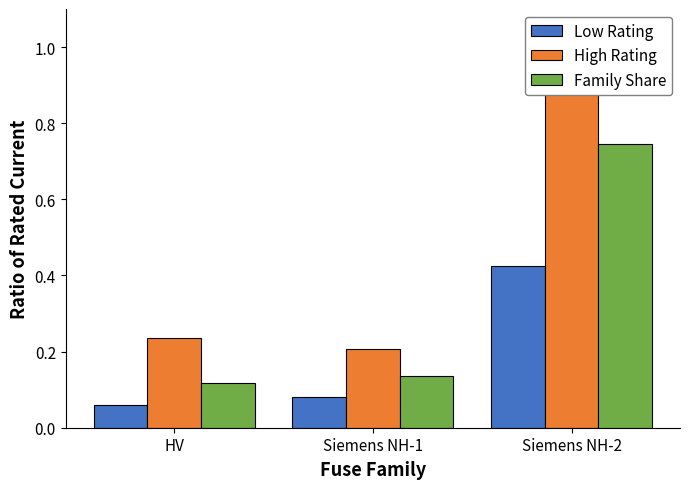

What are all the series names shown in the legend?

Low Rating, High Rating, Family Share